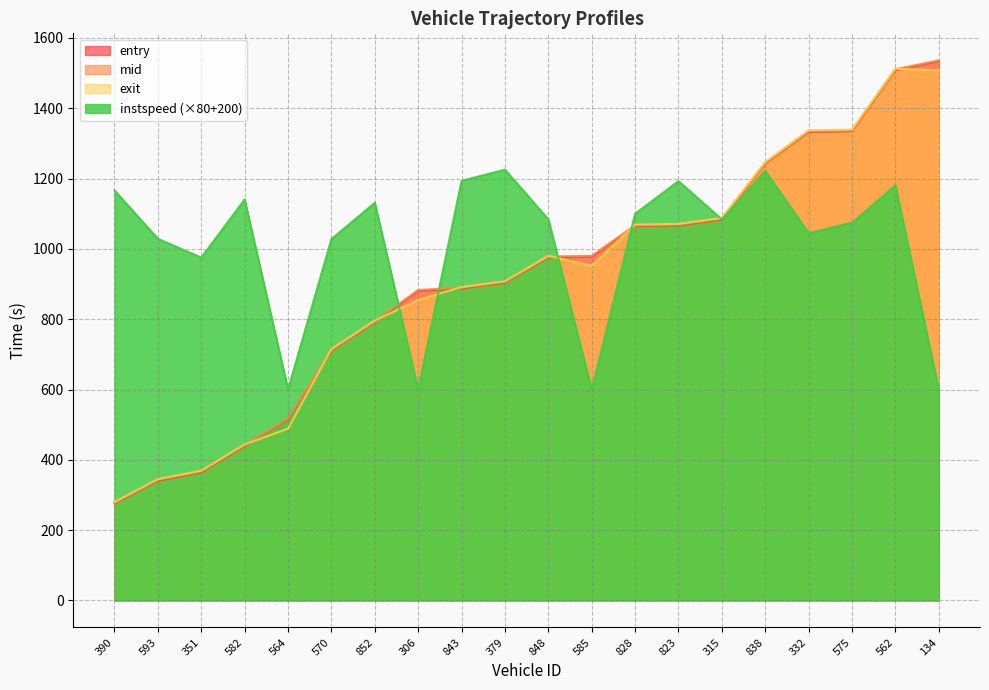

What is the value of the mid point at the 5th from the left?

517.5